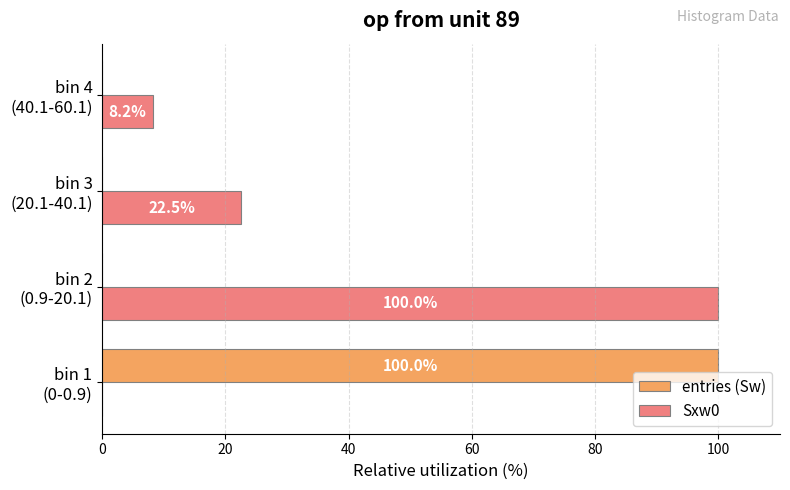

What is the sum of all Sxw0 values?

130.7